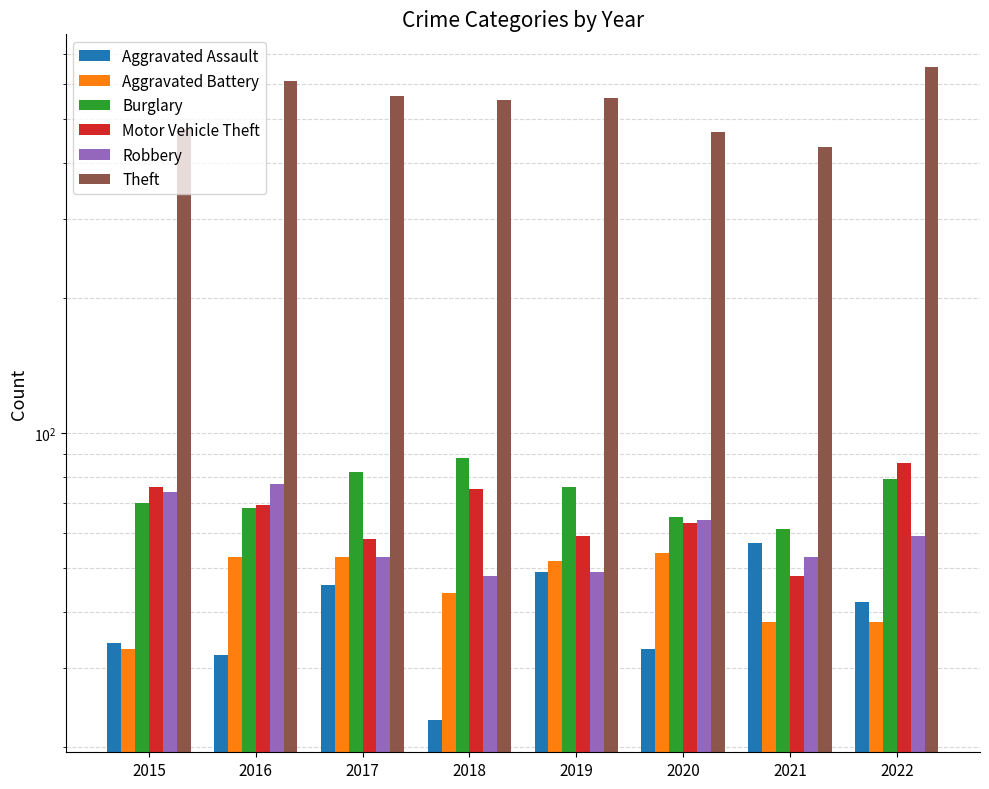

Which series changed the most between 2015 and 2020?

Aggravated Battery